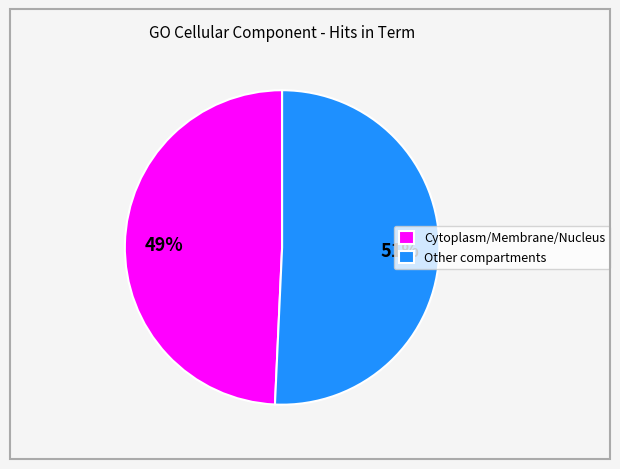

To the nearest percent, what is the average slice percentage?

50%